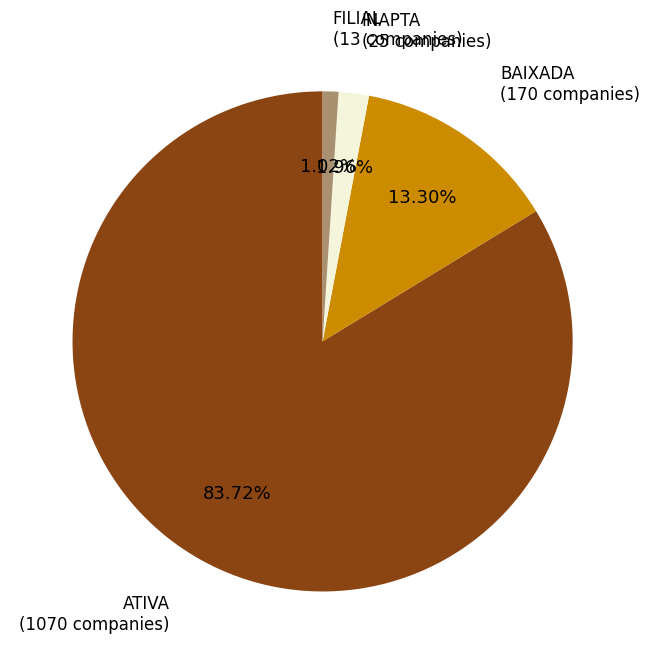

Does any single category account for the majority?

Yes